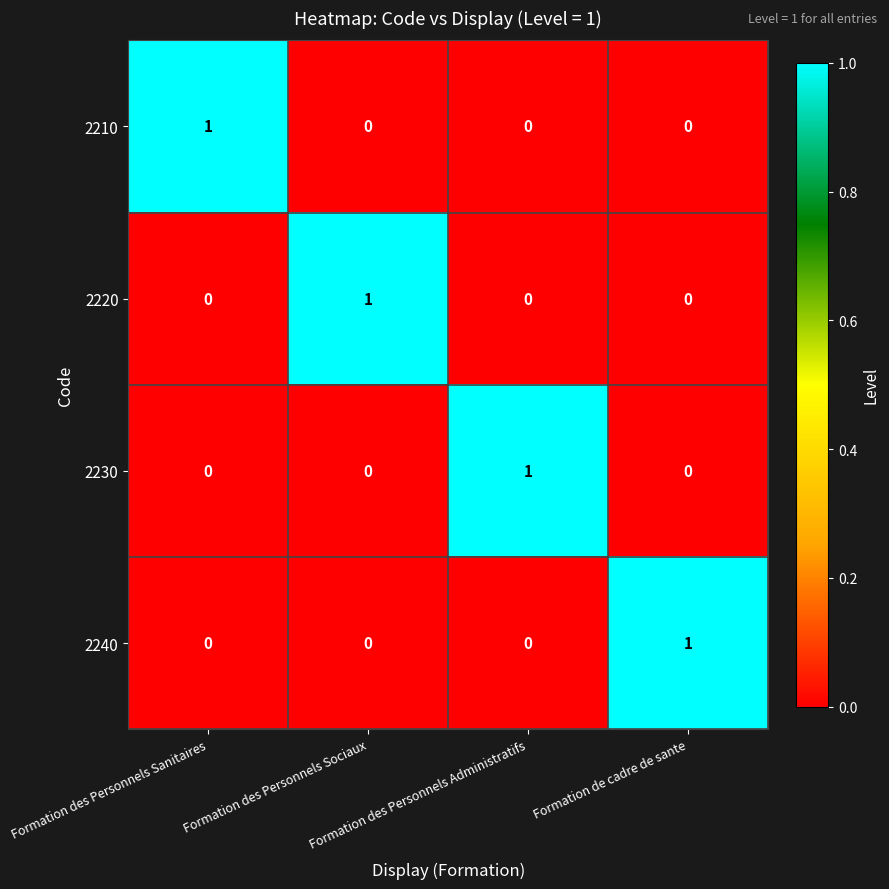

Count the 2210 values in the range 0 to 1.

4